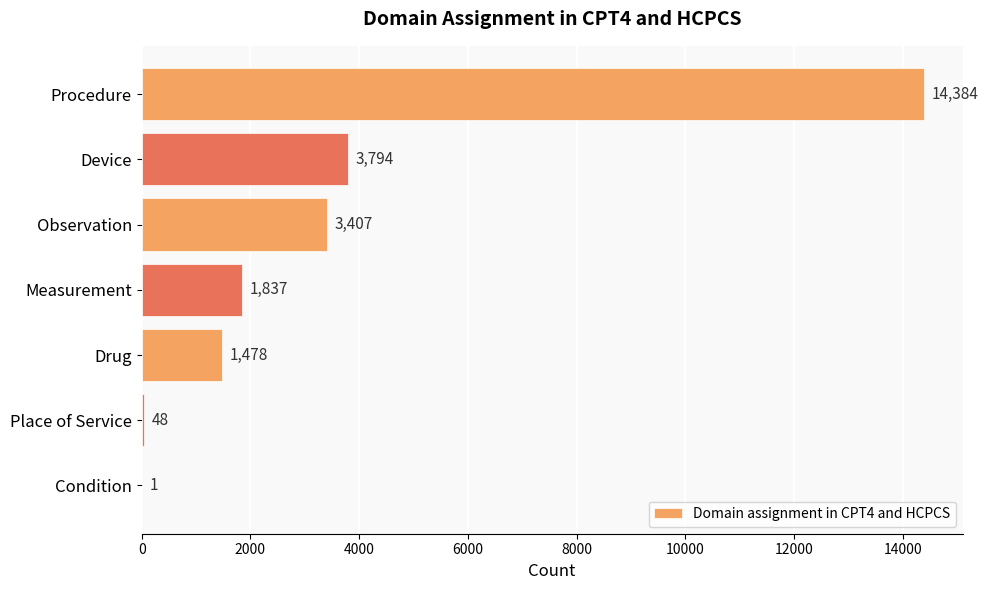

Is it true that the value at Observation is 755?

False